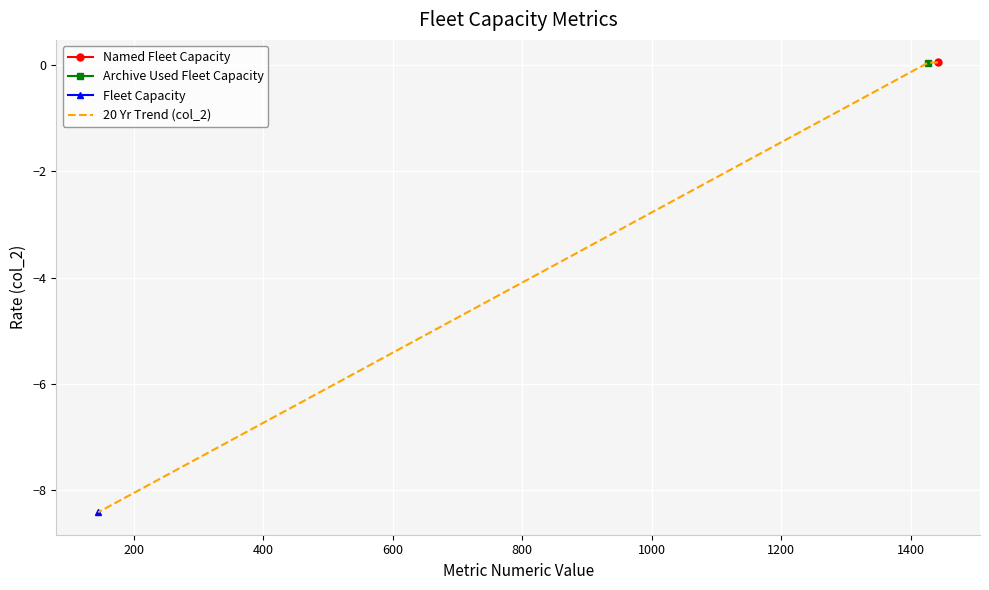

What is the sum of all values?

-8.3